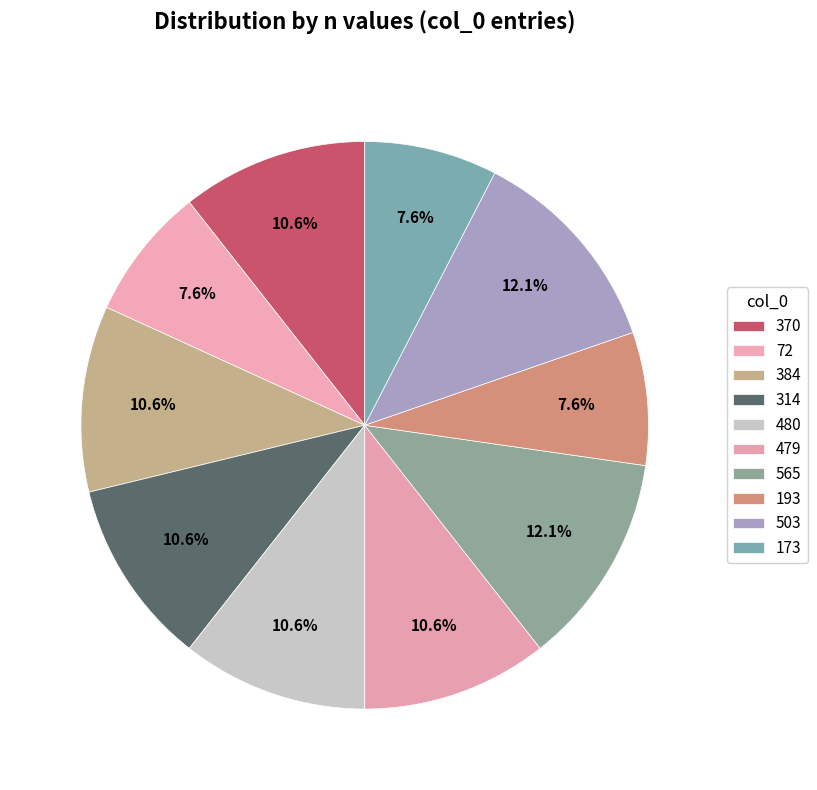

Rank the categories by value from highest to lowest.

565, 503, 370, 384, 314, 480, 479, 72, 193, 173